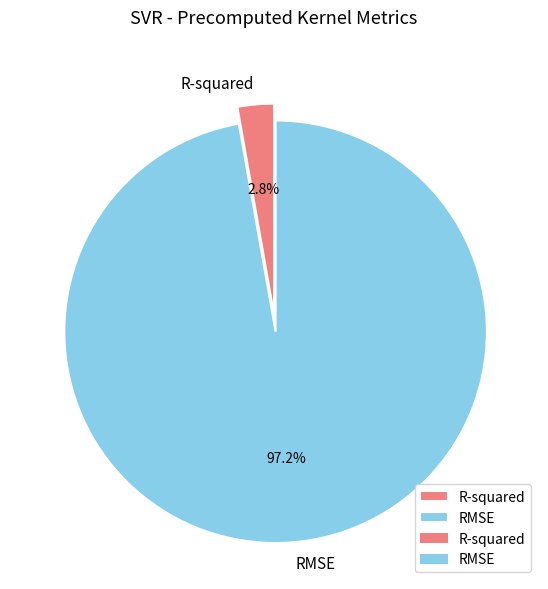

Rank the categories by value from lowest to highest.

R-squared, RMSE